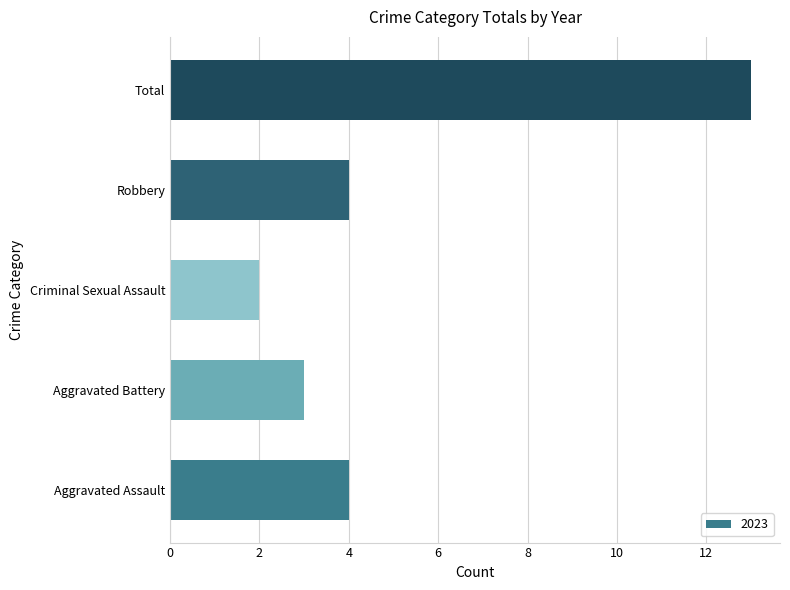

Between Robbery and Criminal Sexual Assault, which is larger?

Robbery